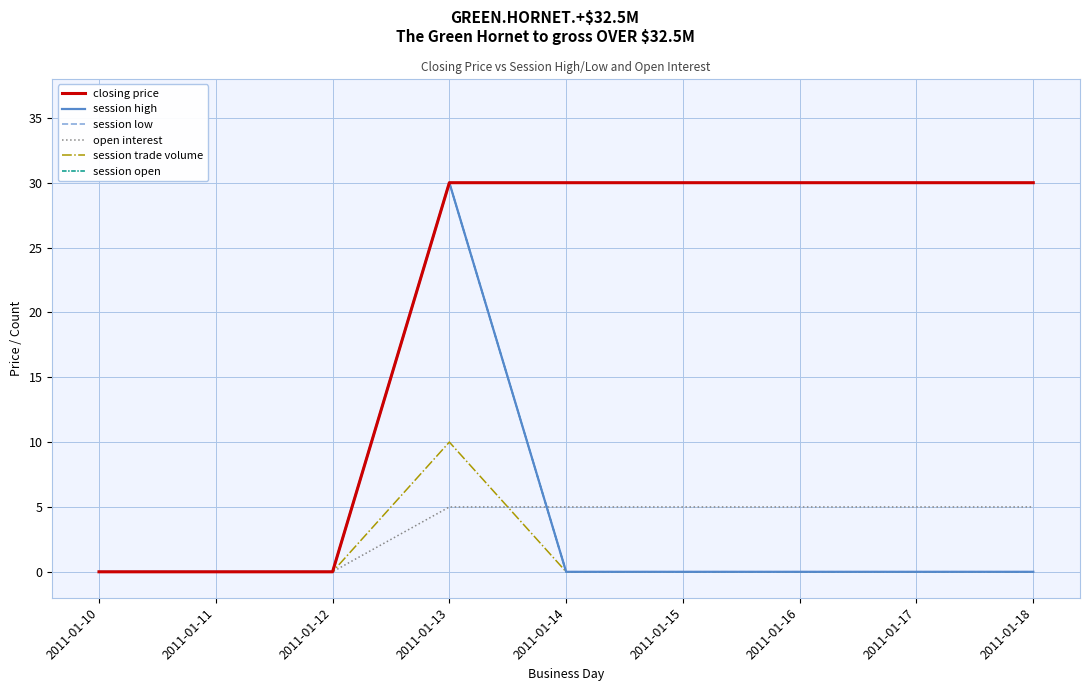

What is the spread (max minus min) of values at 2011-01-14?

30